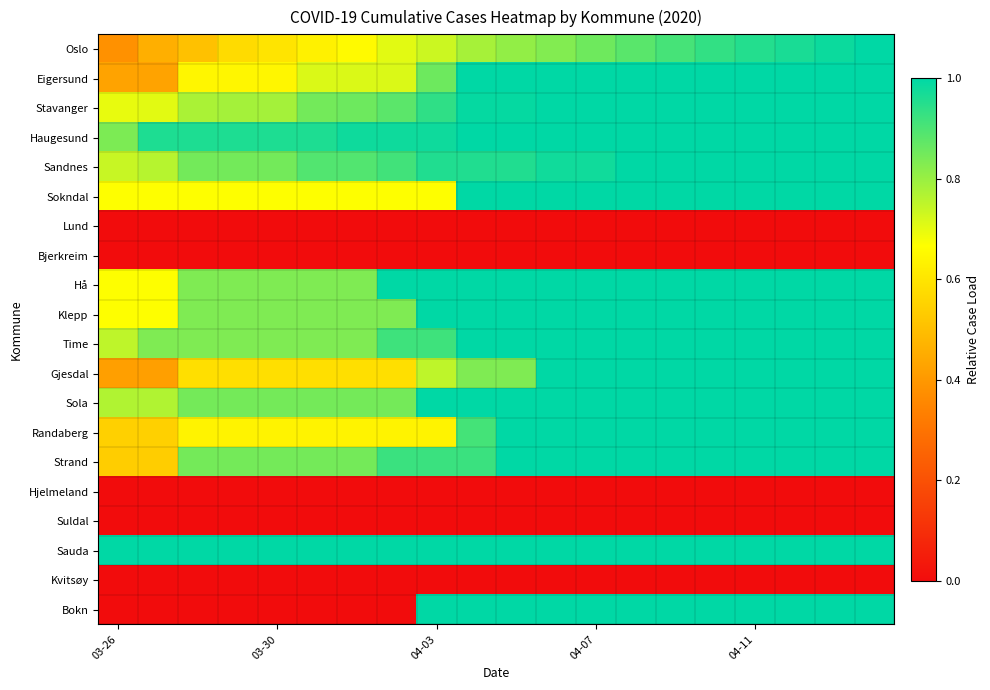

What is the greatest value displayed?

1.0